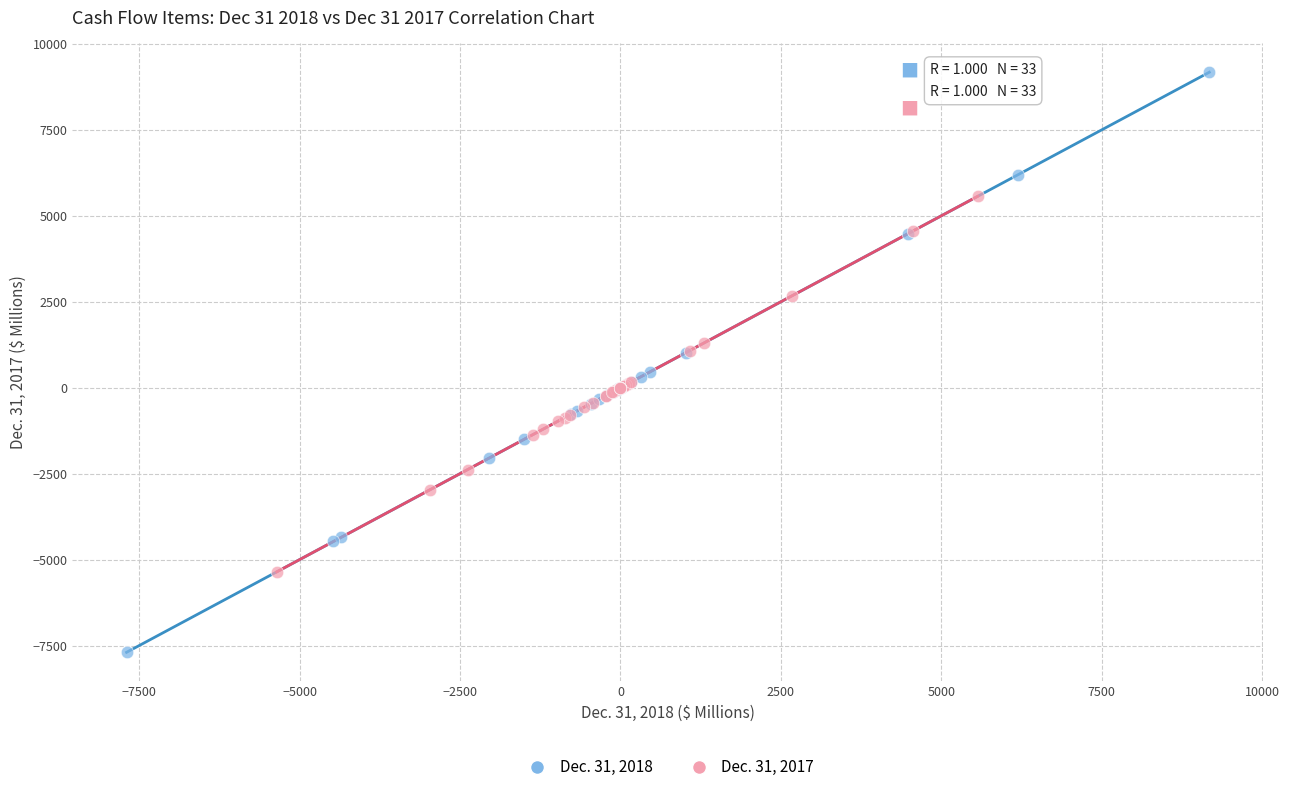

What are all the series names shown in the legend?

Dec. 31, 2018, Dec. 31, 2017